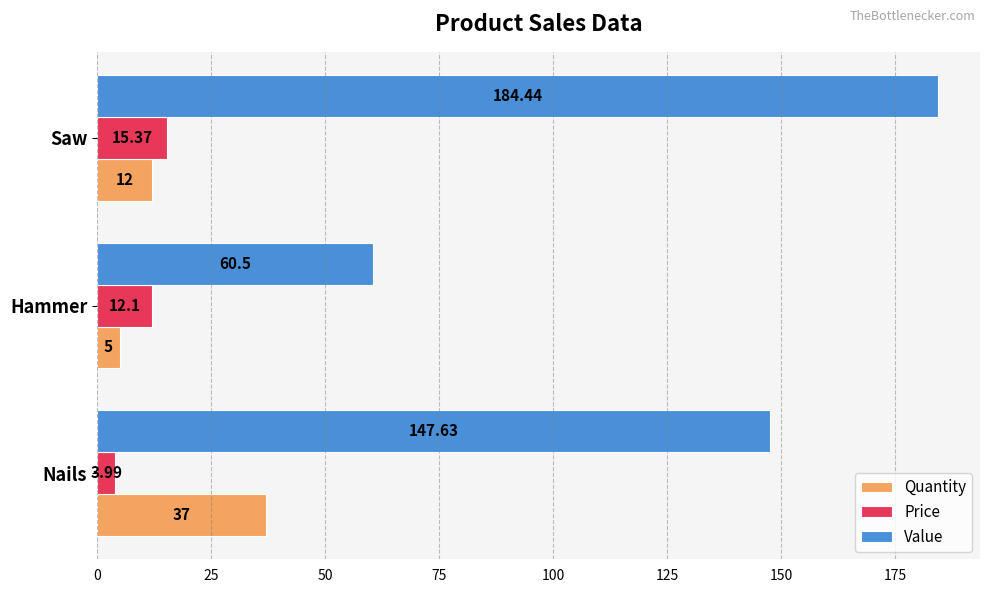

Which series has the largest total across all categories?

Value